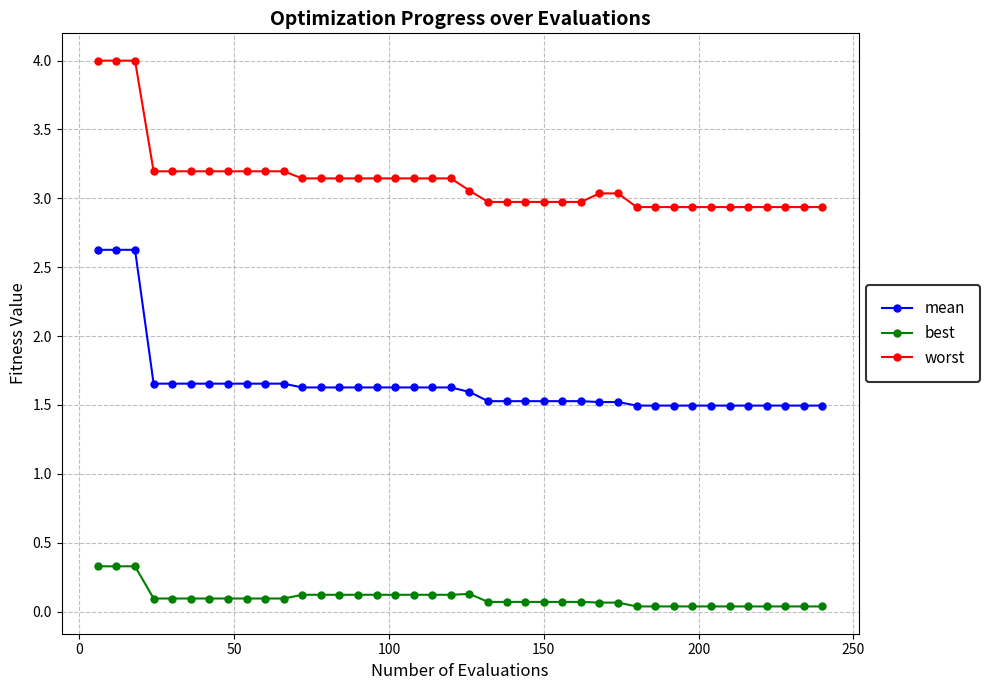

What is the difference between the maximum and minimum values in the mean series?

1.1